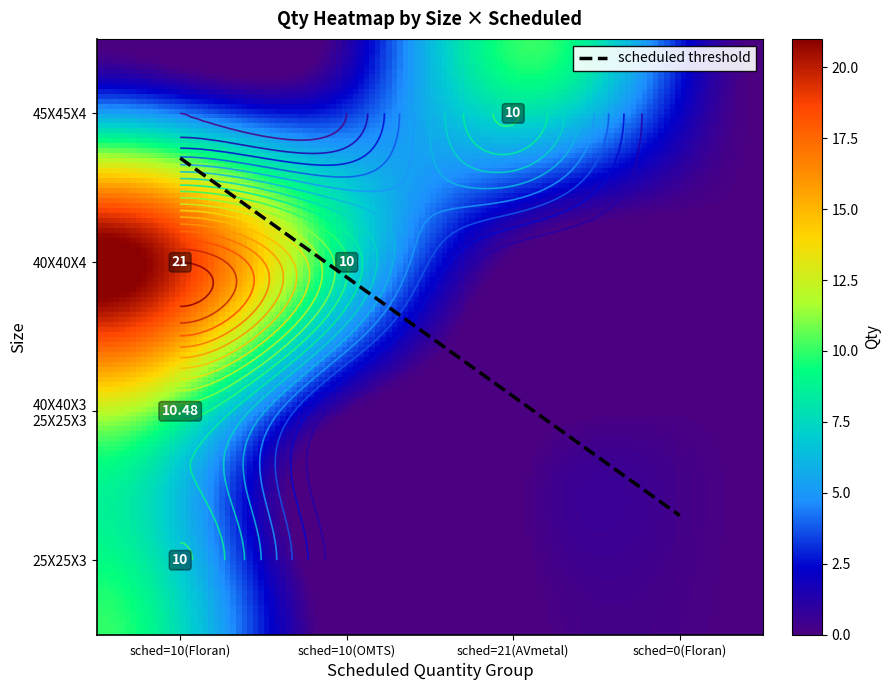

Rank the series by their maximum value, from highest to lowest.

40X40X4, 40X40X3 25X25X3, 25X25X3, 45X45X4